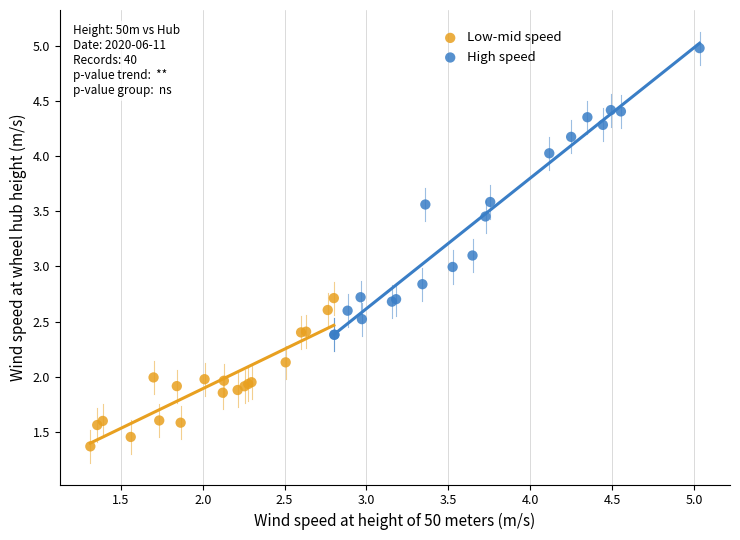

Which series reaches the maximum Y coordinate?

High speed